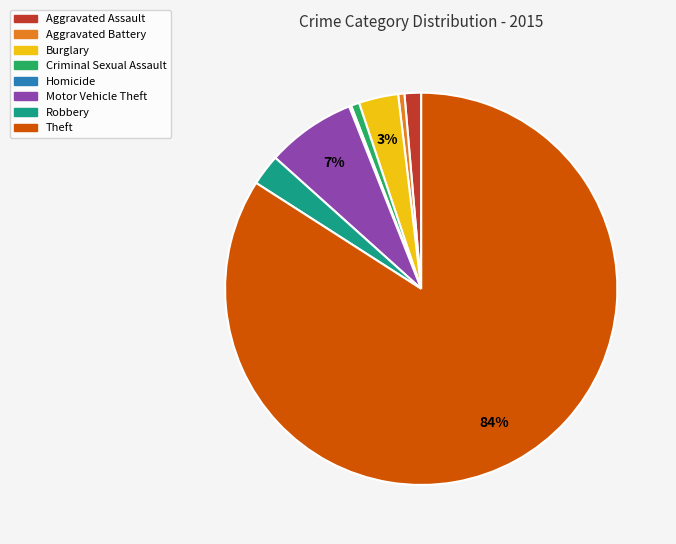

What percentage is the Aggravated Assault slice, to the nearest percent?

1%